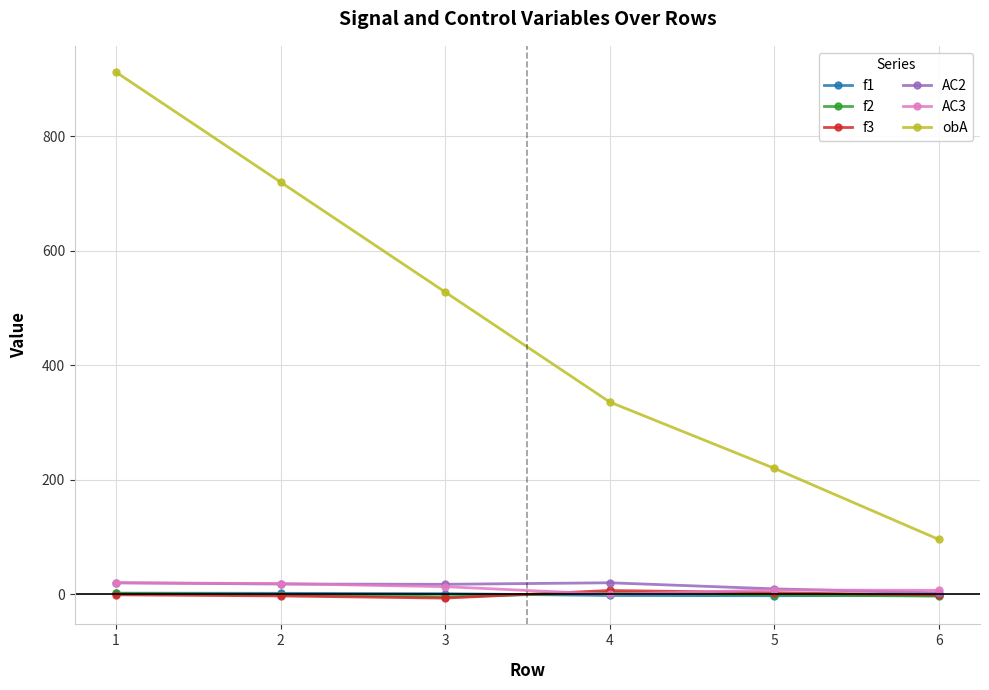

Which series changed the most between 1 and 5?

obA